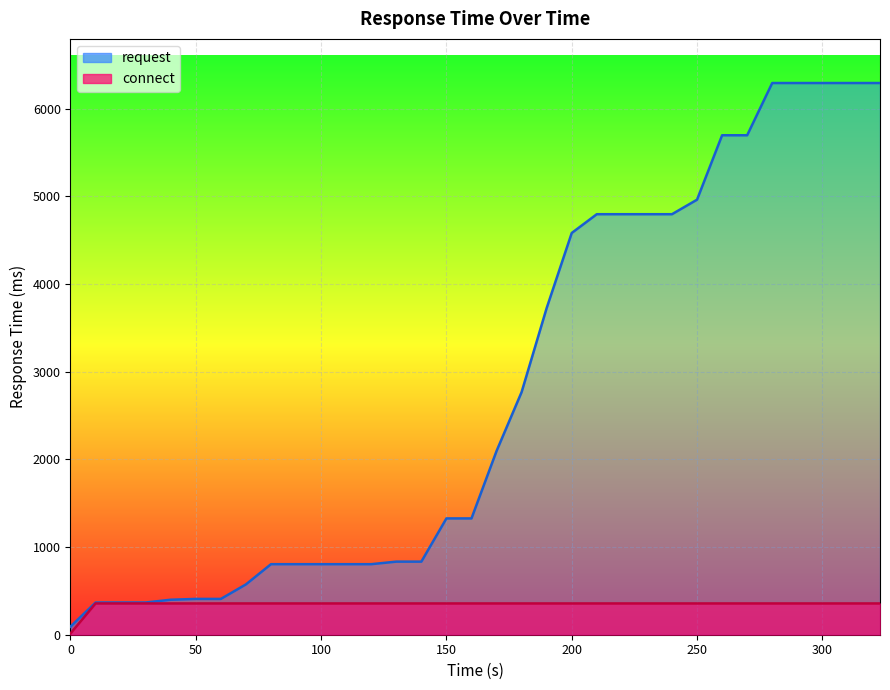

True or false: connect and request intersect in this chart.

False